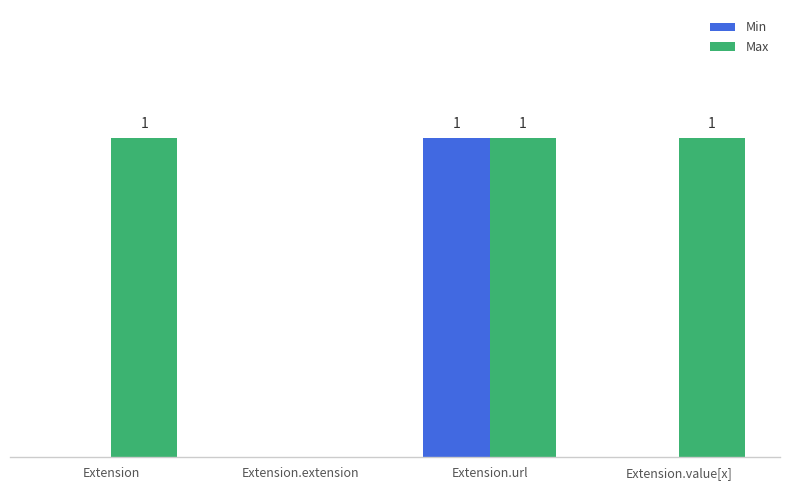

Between Extension and Extension.extension, which series saw the biggest shift?

Max